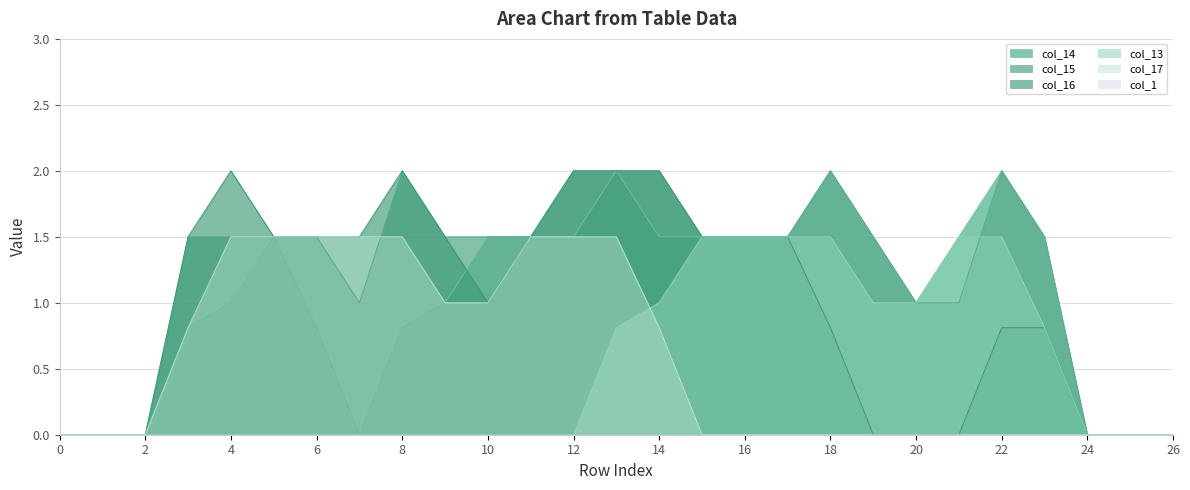

Does the chart have visible grid lines?

Yes